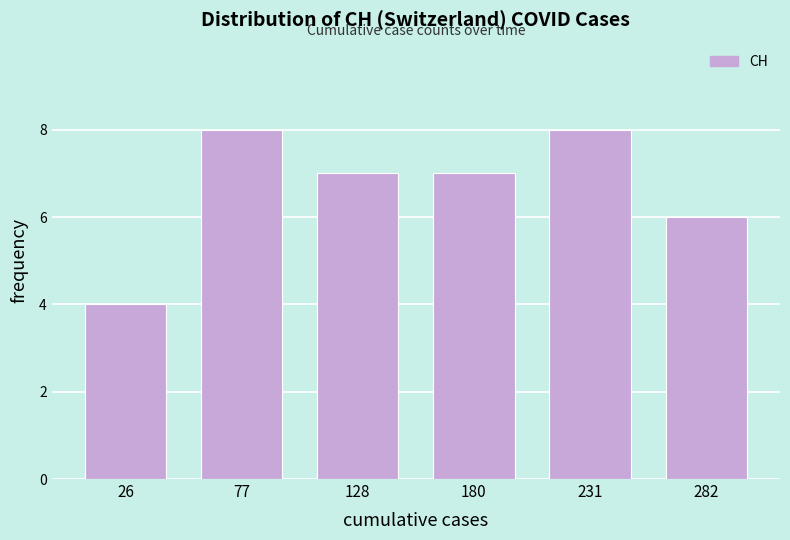

Reading left to right, list every bar in this chart as the range it spans on the x-axis followed by its height. Neither the bar edges nor the heights are printed on the chart, so give them approximately, as read against the axes.

0 to 50: 4
50 to 100: 8
100 to 150: 7
150 to 210: 7
210 to 260: 8
260 to 310: 6